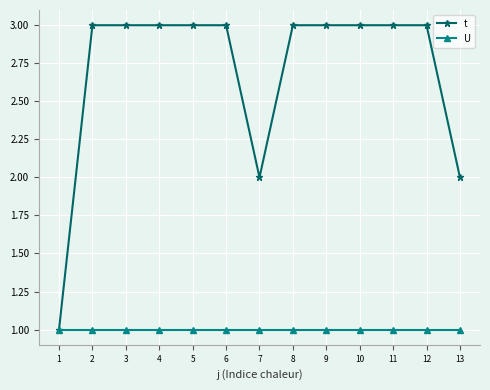

Which series changed the most between 4 and 7?

t